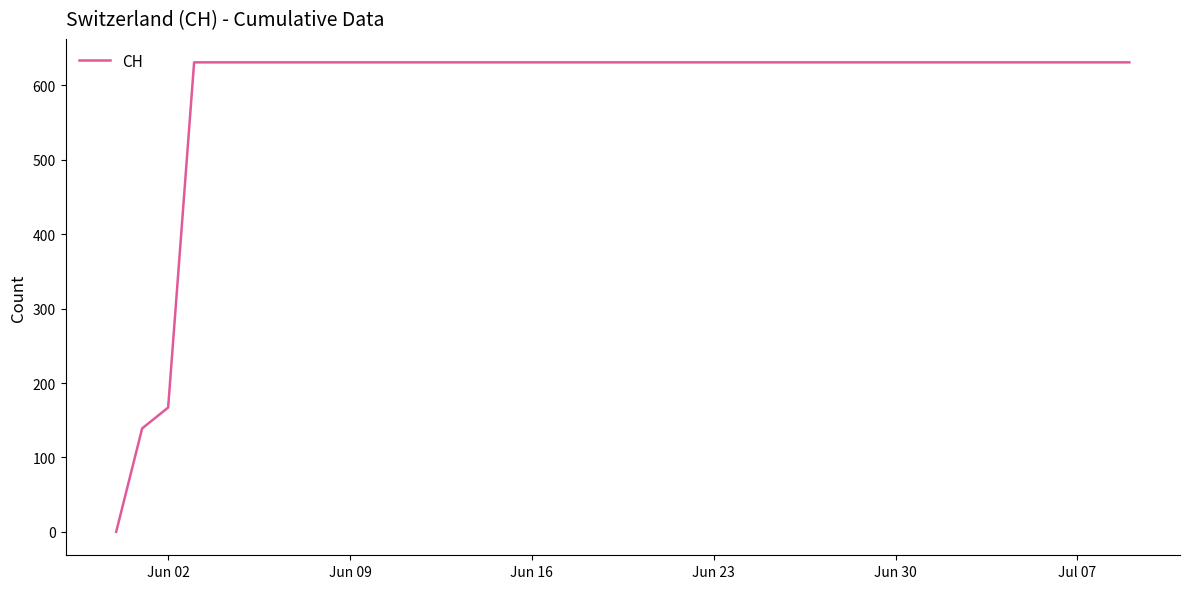

What is the greatest value displayed?

631